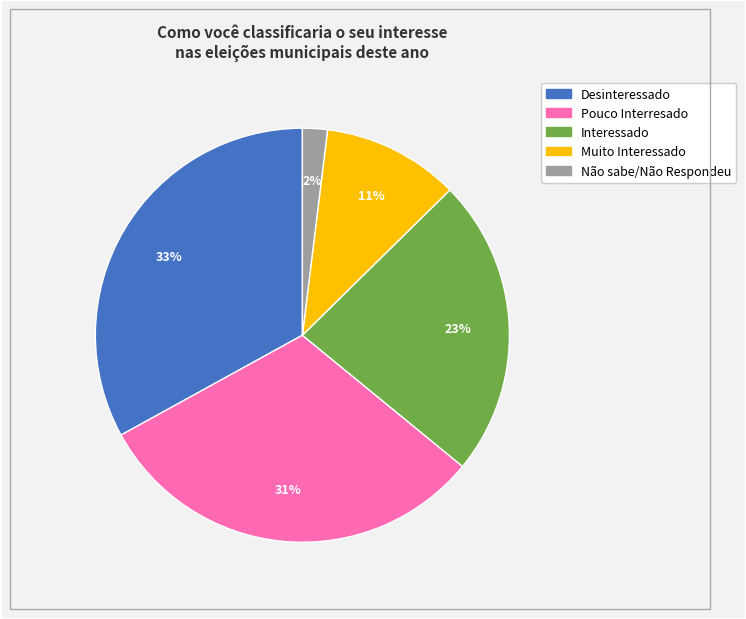

What percentage is the Desinteressado slice, to the nearest percent?

33%